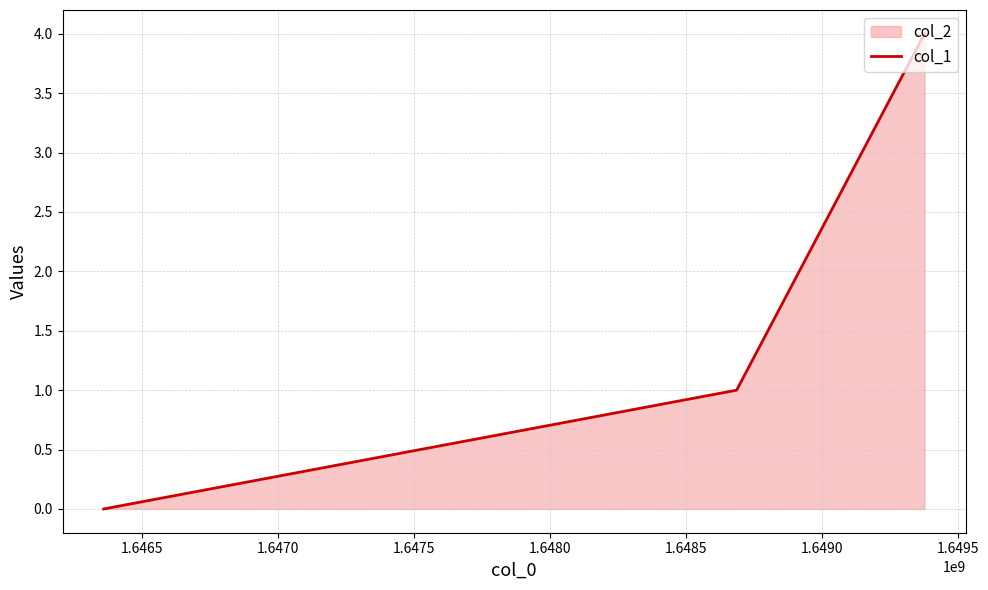

What is the maximum value shown in the chart?

4